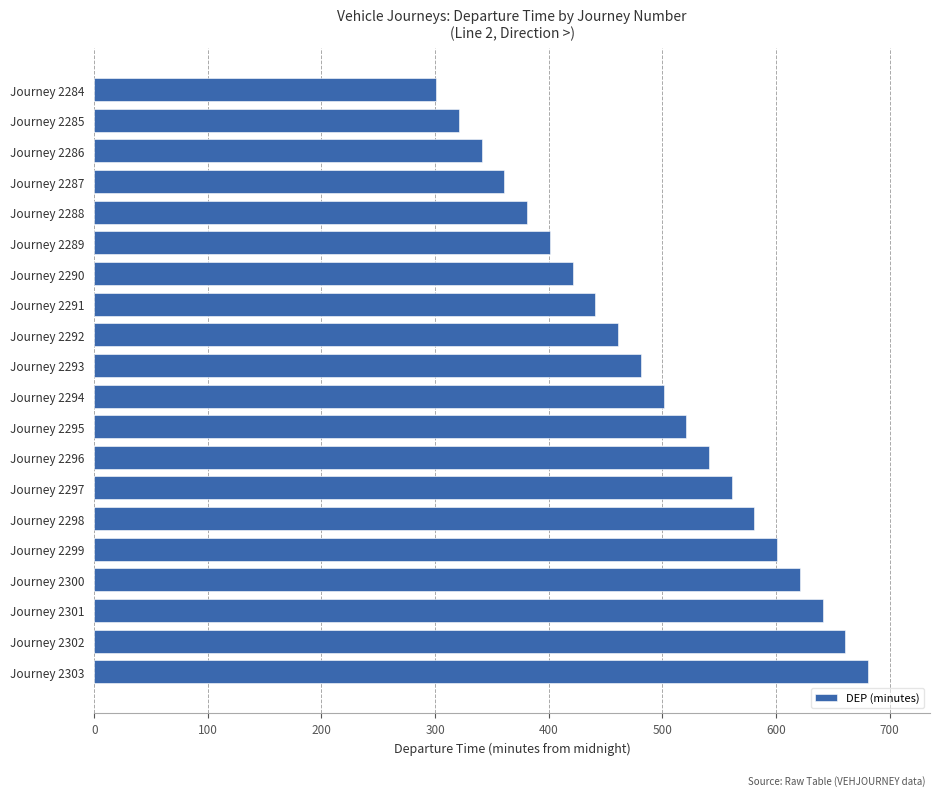

Does the chart contain any negative values?

No